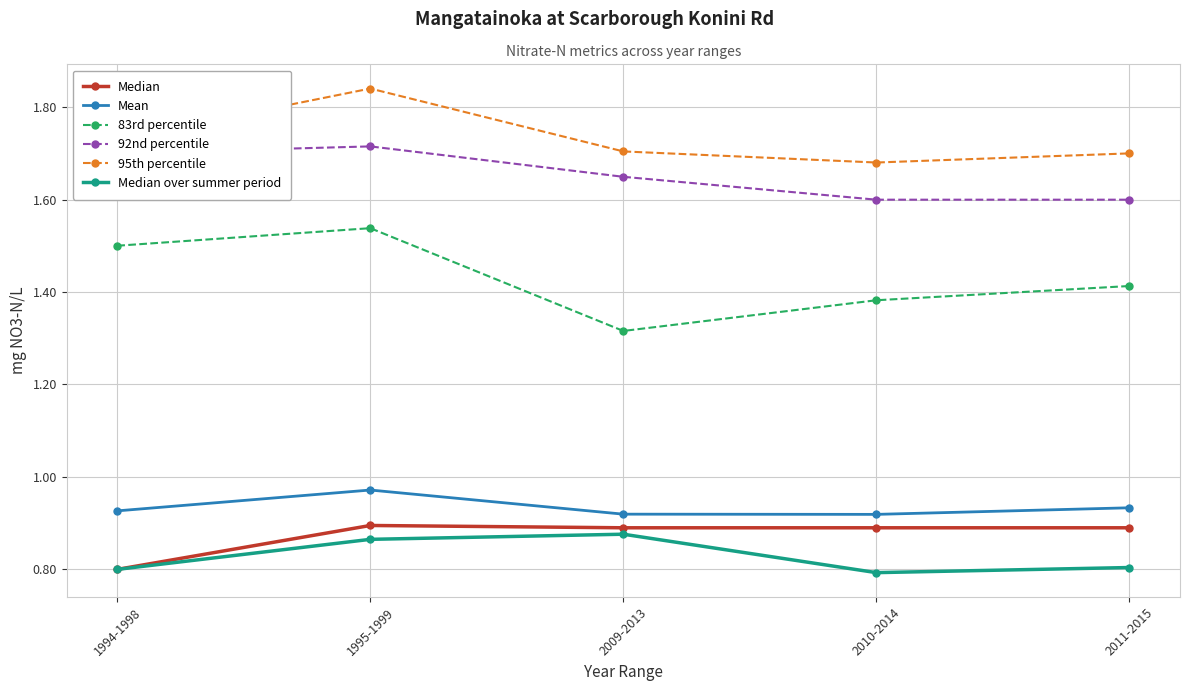

How many interior local valleys does the Median over summer period series have?

1